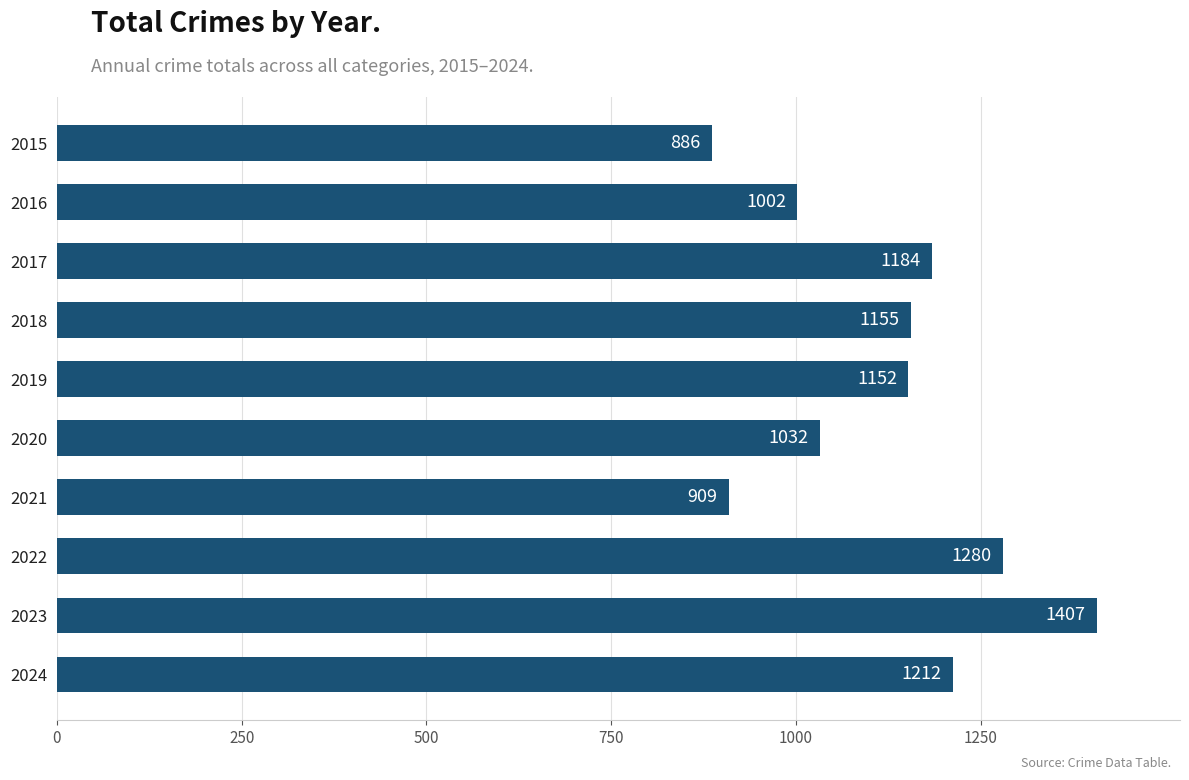

How many values are below 1155?

5